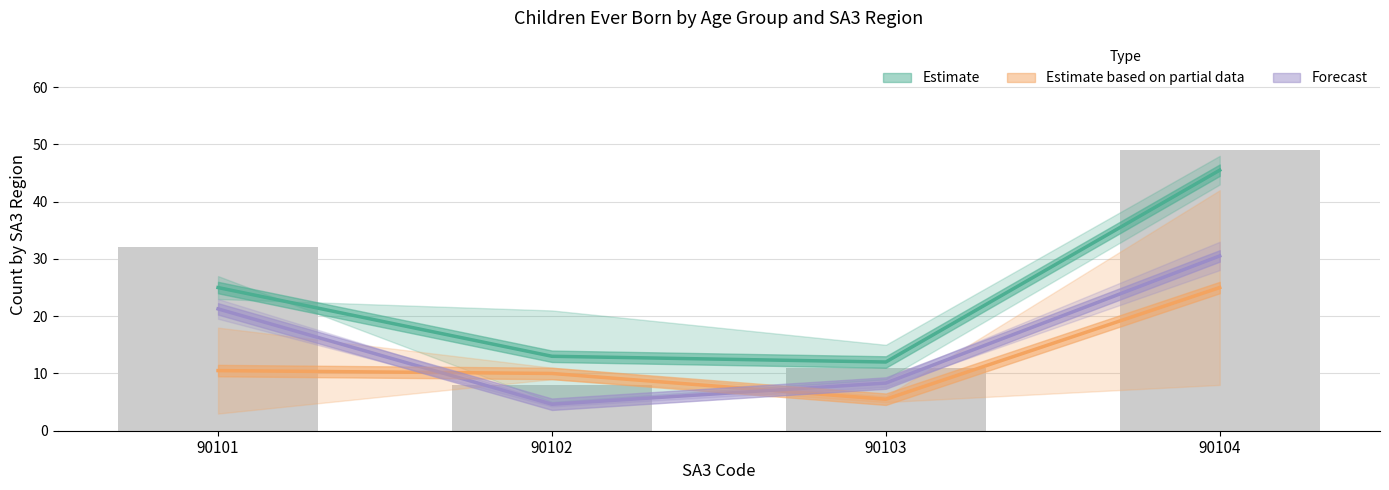

At which category is the sum across all series the highest?

90104